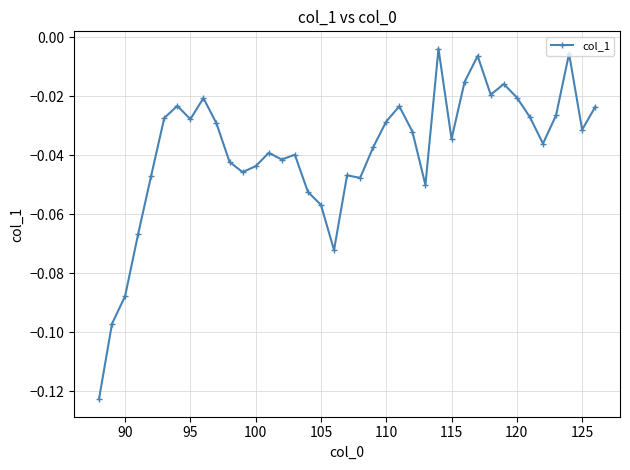

True or false: there are more than 1 points higher than both neighbors.

True